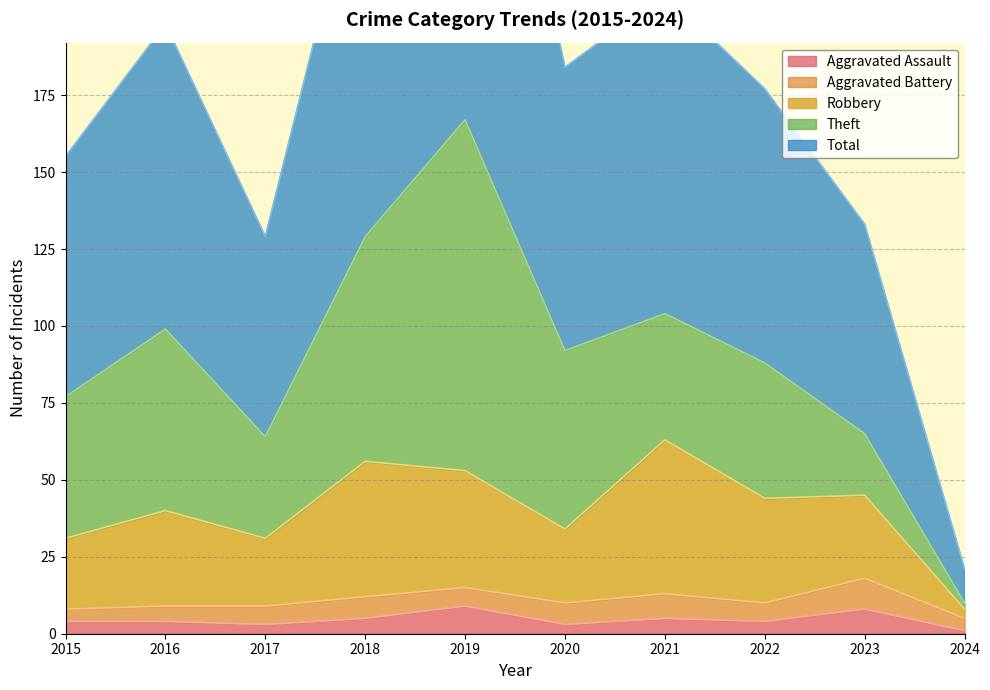

Is it true that Aggravated Assault equals 9 at 2019?

True